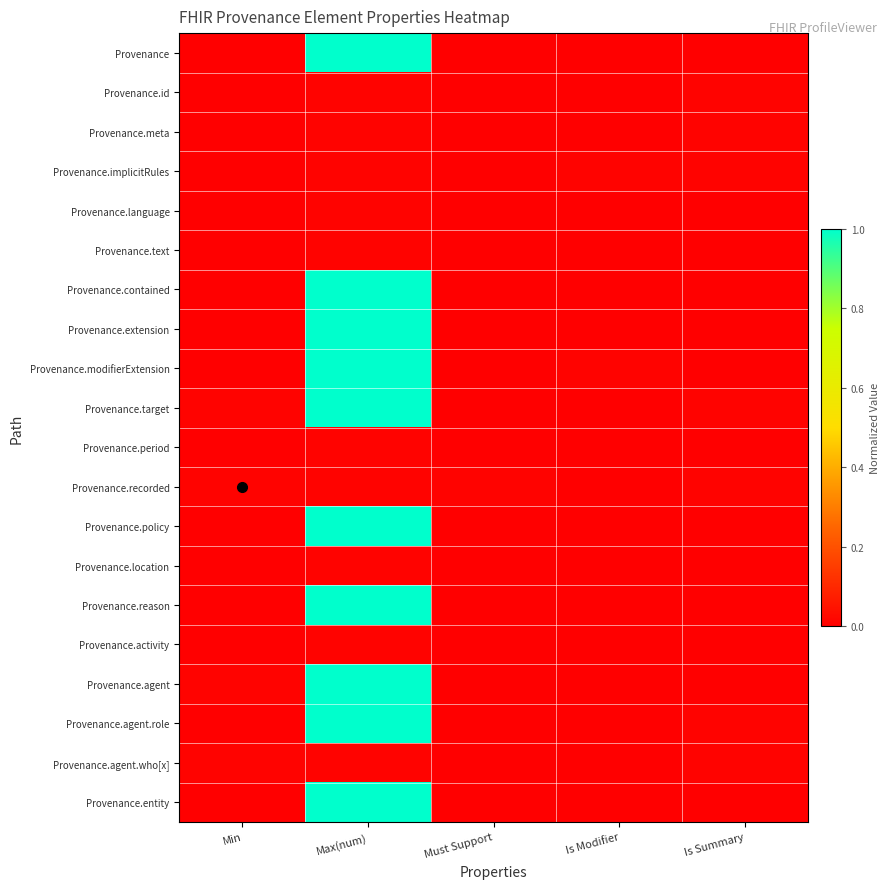

Reading right to left, list all the values displayed in this chart.

Provenance: Is Summary=0.0	Is Modifier=0.0	Must Support=0.0	Max(num)=1.0	Min=0.0
Provenance.id: Is Summary=0.0	Is Modifier=0.0	Must Support=0.0	Max(num)=0.0	Min=0.0
Provenance.meta: Is Summary=0.0	Is Modifier=0.0	Must Support=0.0	Max(num)=0.0	Min=0.0
Provenance.implicitRules: Is Summary=0.0	Is Modifier=0.0	Must Support=0.0	Max(num)=0.0	Min=0.0
Provenance.language: Is Summary=0.0	Is Modifier=0.0	Must Support=0.0	Max(num)=0.0	Min=0.0
Provenance.text: Is Summary=0.0	Is Modifier=0.0	Must Support=0.0	Max(num)=0.0	Min=0.0
Provenance.contained: Is Summary=0.0	Is Modifier=0.0	Must Support=0.0	Max(num)=1.0	Min=0.0
Provenance.extension: Is Summary=0.0	Is Modifier=0.0	Must Support=0.0	Max(num)=1.0	Min=0.0
Provenance.modifierExtension: Is Summary=0.0	Is Modifier=0.0	Must Support=0.0	Max(num)=1.0	Min=0.0
Provenance.target: Is Summary=0.0	Is Modifier=0.0	Must Support=0.0	Max(num)=1.0	Min=0.0
Provenance.period: Is Summary=0.0	Is Modifier=0.0	Must Support=0.0	Max(num)=0.0	Min=0.0
Provenance.recorded: Is Summary=0.0	Is Modifier=0.0	Must Support=0.0	Max(num)=0.0	Min=0.0
Provenance.policy: Is Summary=0.0	Is Modifier=0.0	Must Support=0.0	Max(num)=1.0	Min=0.0
Provenance.location: Is Summary=0.0	Is Modifier=0.0	Must Support=0.0	Max(num)=0.0	Min=0.0
Provenance.reason: Is Summary=0.0	Is Modifier=0.0	Must Support=0.0	Max(num)=1.0	Min=0.0
Provenance.activity: Is Summary=0.0	Is Modifier=0.0	Must Support=0.0	Max(num)=0.0	Min=0.0
Provenance.agent: Is Summary=0.0	Is Modifier=0.0	Must Support=0.0	Max(num)=1.0	Min=0.0
Provenance.agent.role: Is Summary=0.0	Is Modifier=0.0	Must Support=0.0	Max(num)=1.0	Min=0.0
Provenance.agent.who[x]: Is Summary=0.0	Is Modifier=0.0	Must Support=0.0	Max(num)=0.0	Min=0.0
Provenance.entity: Is Summary=0.0	Is Modifier=0.0	Must Support=0.0	Max(num)=1.0	Min=0.0